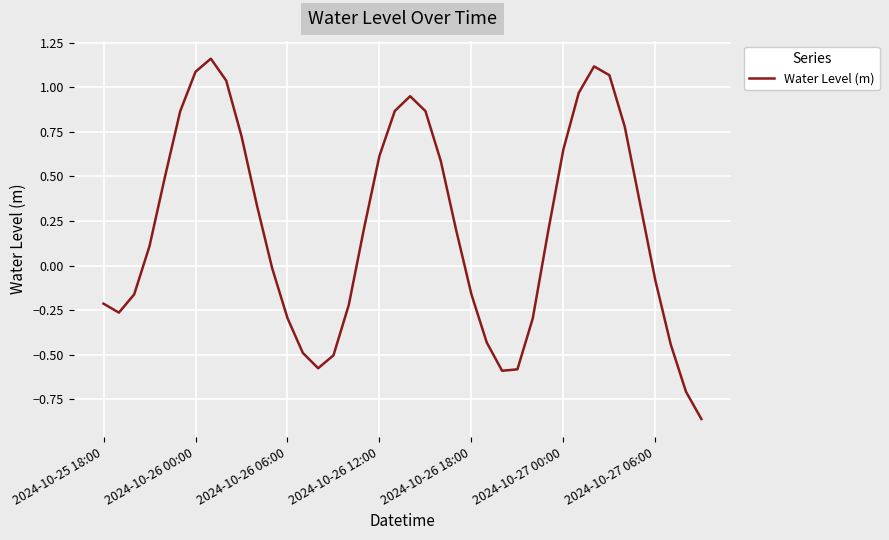

What is the difference between the maximum and minimum values?

2.0